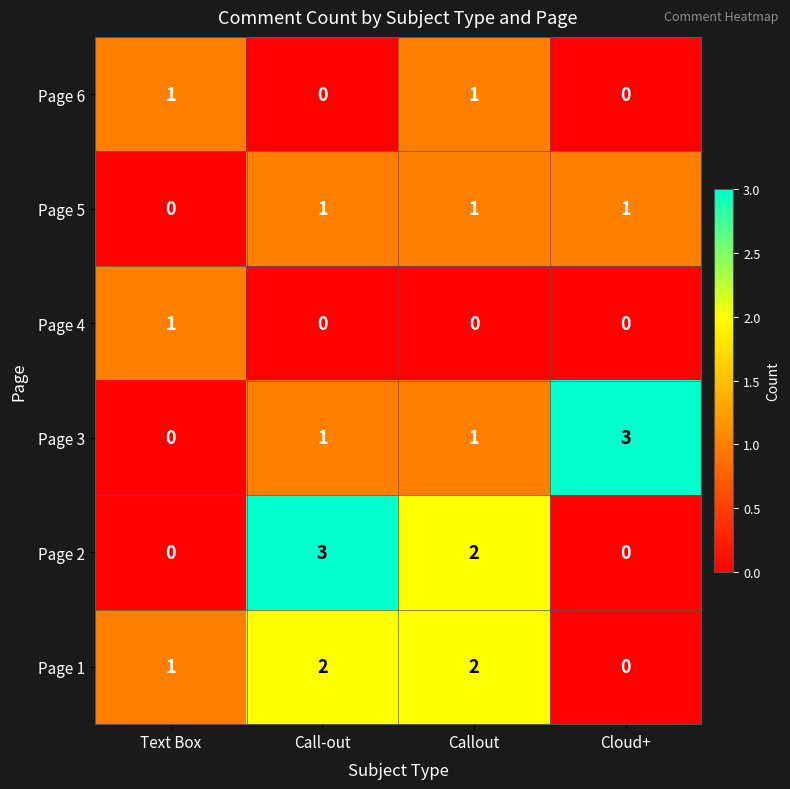

Reading left to right, what are all the values shown in this chart?

Page 6: Text Box=1	Call-out=0	Callout=1	Cloud+=0
Page 5: Text Box=0	Call-out=1	Callout=1	Cloud+=1
Page 4: Text Box=1	Call-out=0	Callout=0	Cloud+=0
Page 3: Text Box=0	Call-out=1	Callout=1	Cloud+=3
Page 2: Text Box=0	Call-out=3	Callout=2	Cloud+=0
Page 1: Text Box=1	Call-out=2	Callout=2	Cloud+=0